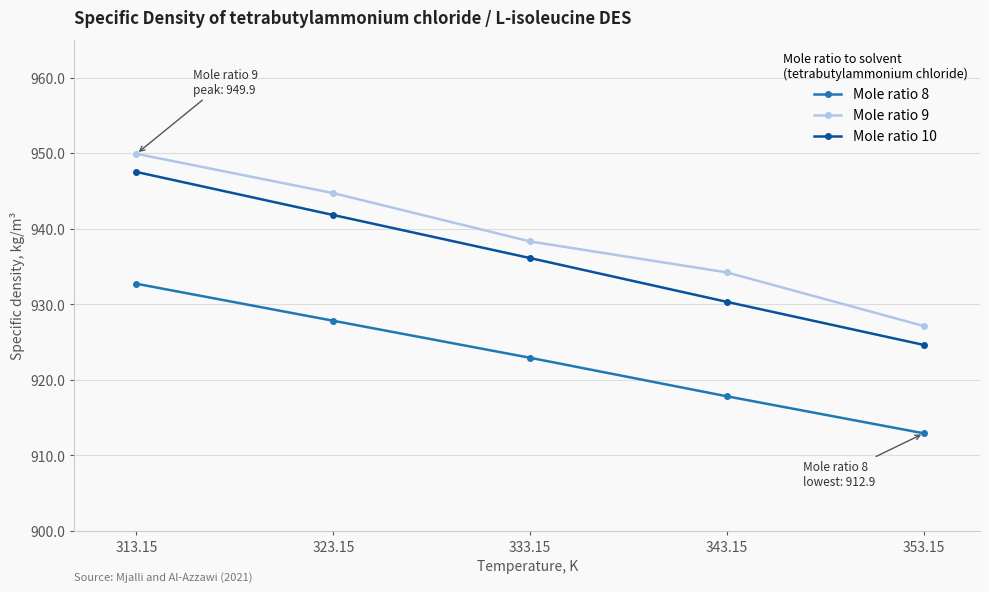

Reading right to left, transcribe all the data shown in this chart.

Mole ratio 8: 912.9	917.8	922.9	927.8	932.7
Mole ratio 9: 927.1	934.2	938.3	944.7	949.9
Mole ratio 10: 924.6	930.3	936.1	941.8	947.5